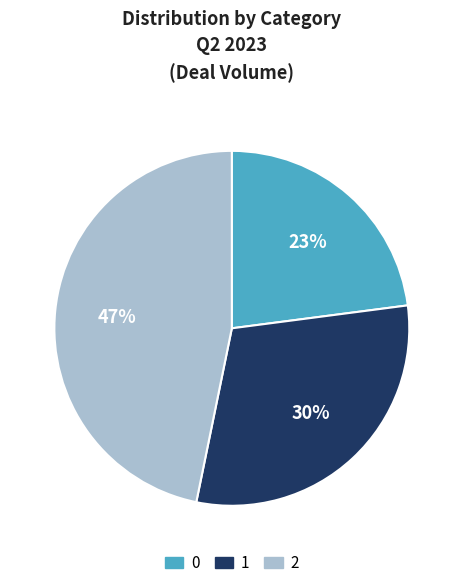

To the nearest percent, what is the difference between the largest and smallest slice percentages?

24%